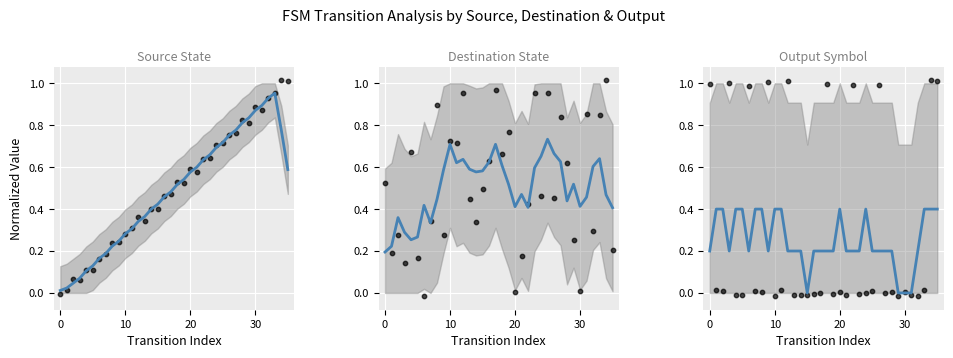

Which series has the largest total across all categories?

destination_state